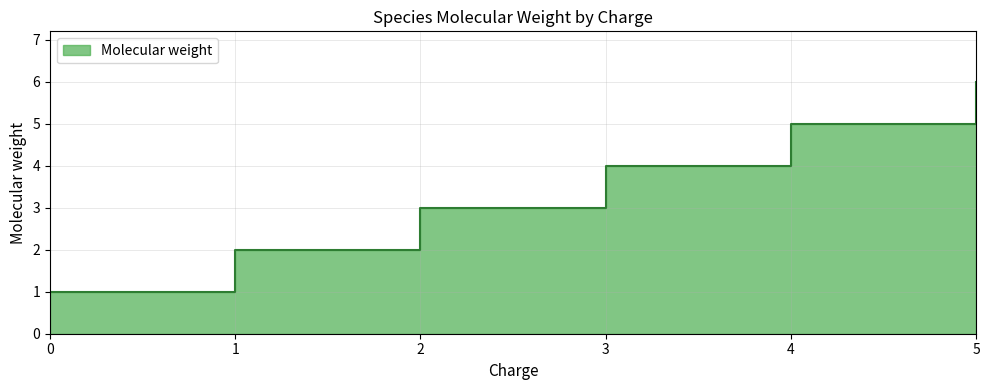

The value at 0 is 1. True or false?

False